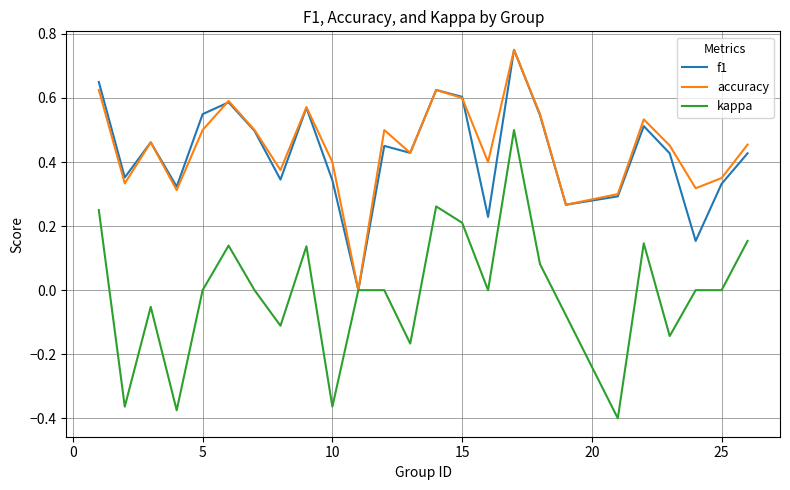

How many lines are shown in the chart?

3